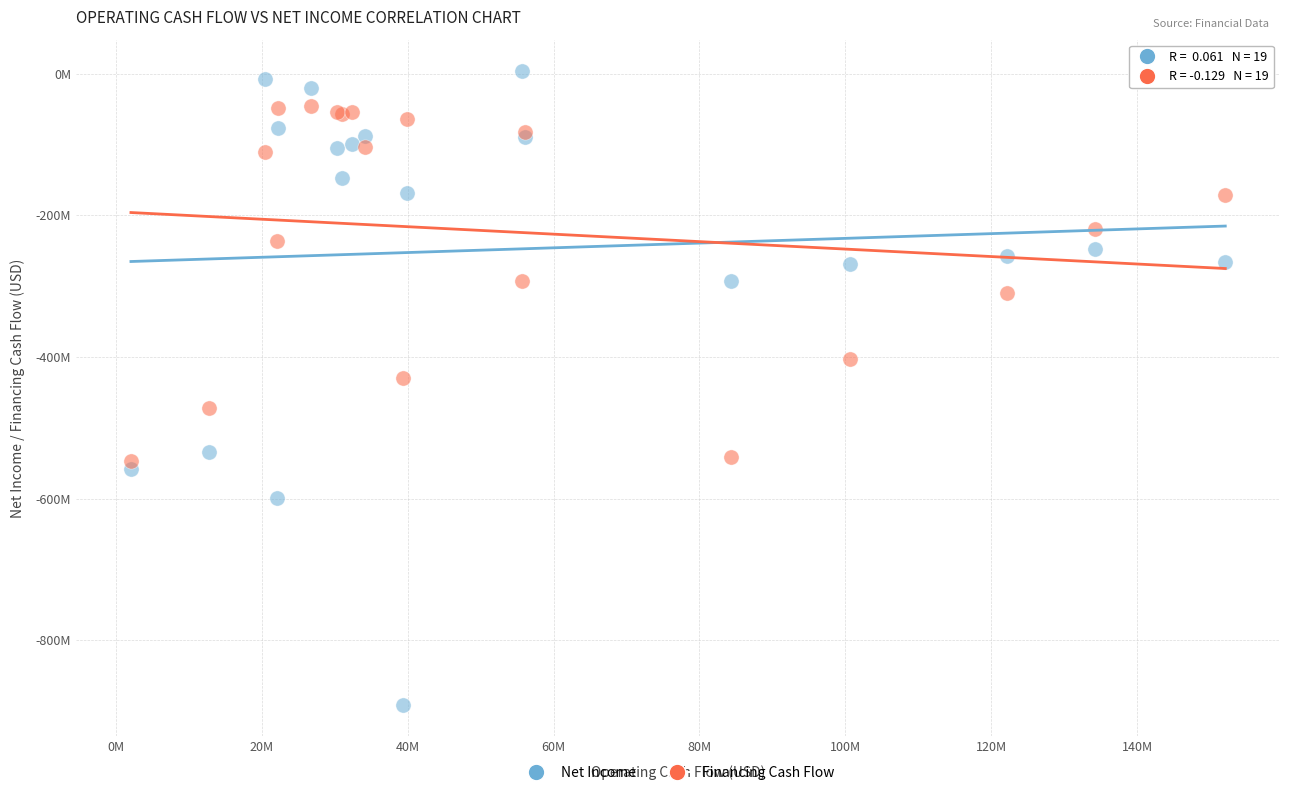

Which series contains the highest Y value?

Net Income